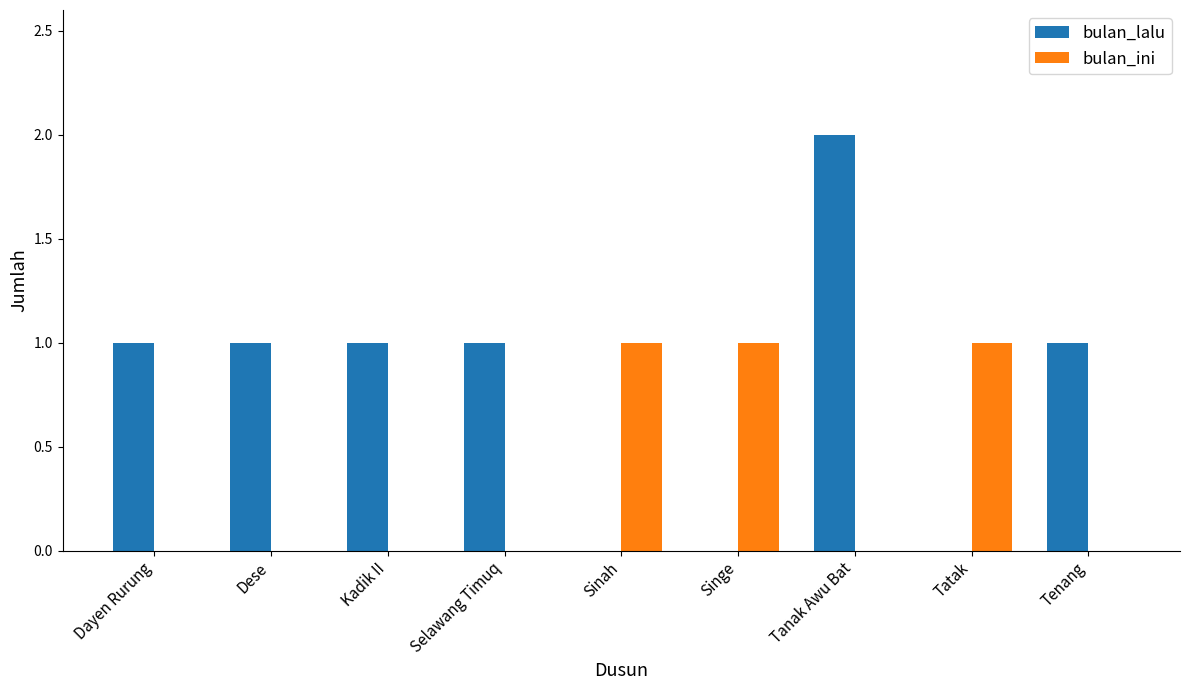

Reading left to right, extract all data points from this chart.

bulan_lalu: 1	1	1	1	0	0	2	0	1
bulan_ini: 0	0	0	0	1	1	0	1	0